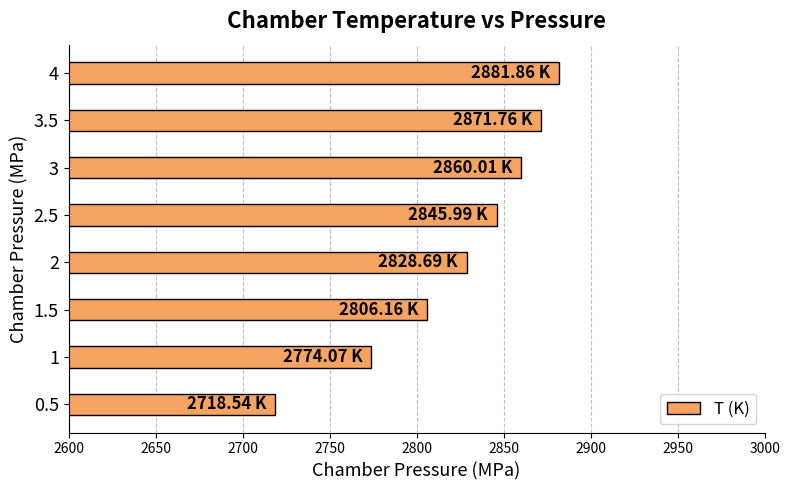

What is the difference between the values at 2 and 3?

31.3